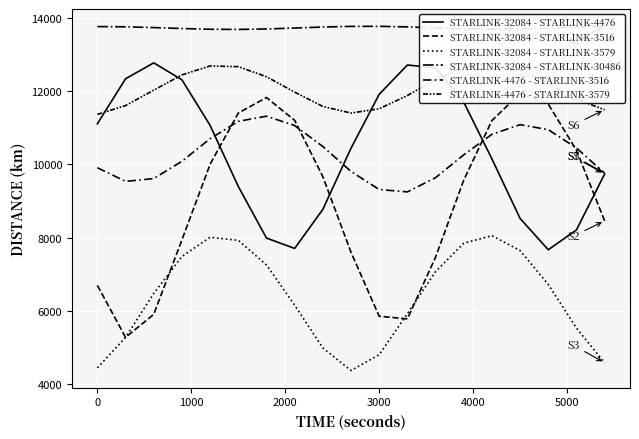

At how many categories does at least one series exceed 6708?

19